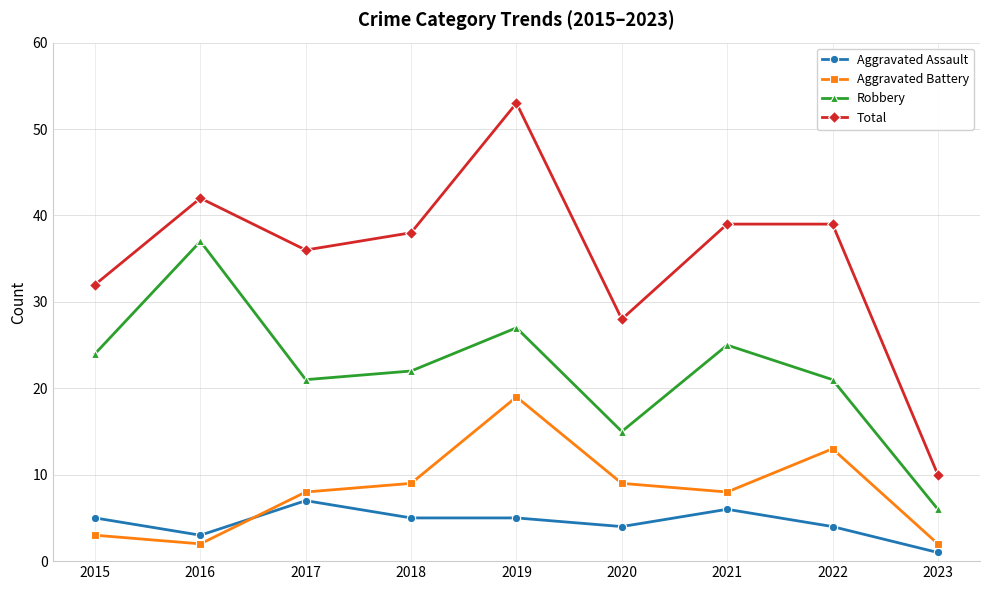

What are all the series names shown in the legend?

Aggravated Assault, Aggravated Battery, Robbery, Total